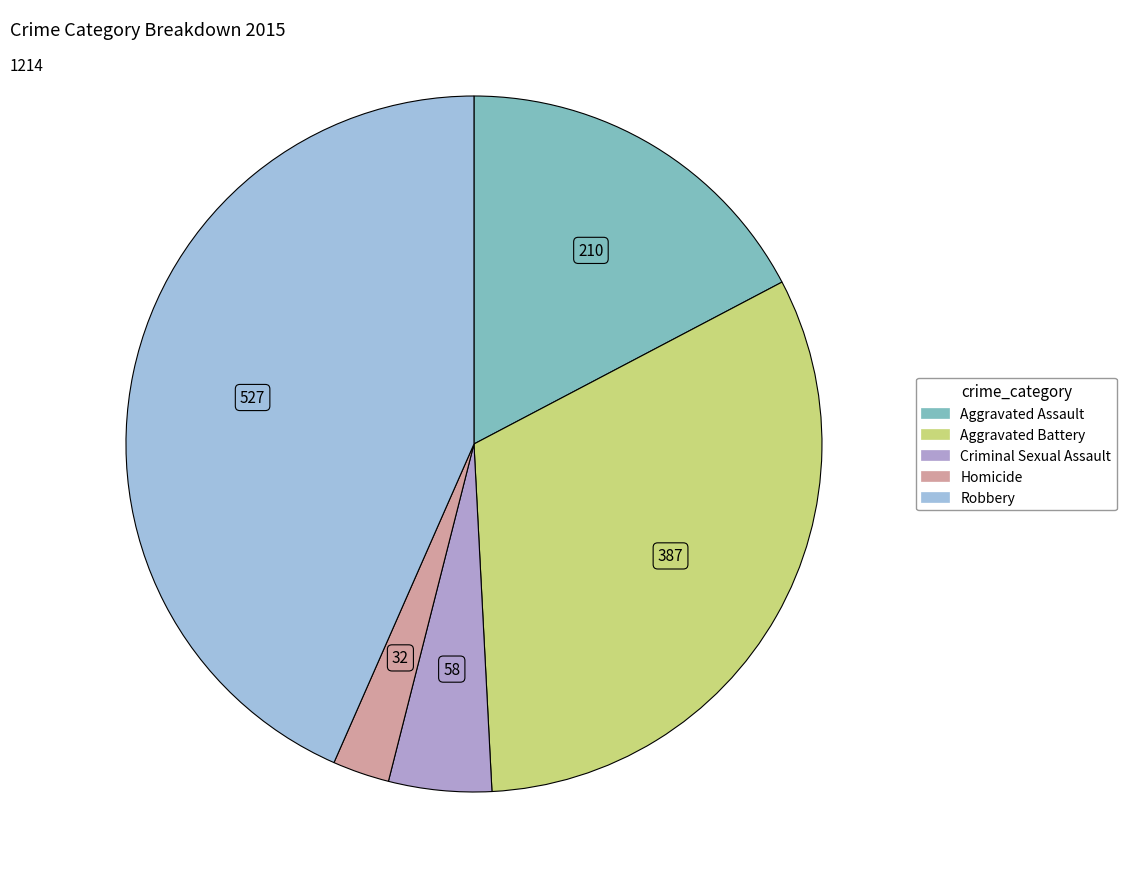

Between Homicide and Criminal Sexual Assault, which is larger?

Criminal Sexual Assault